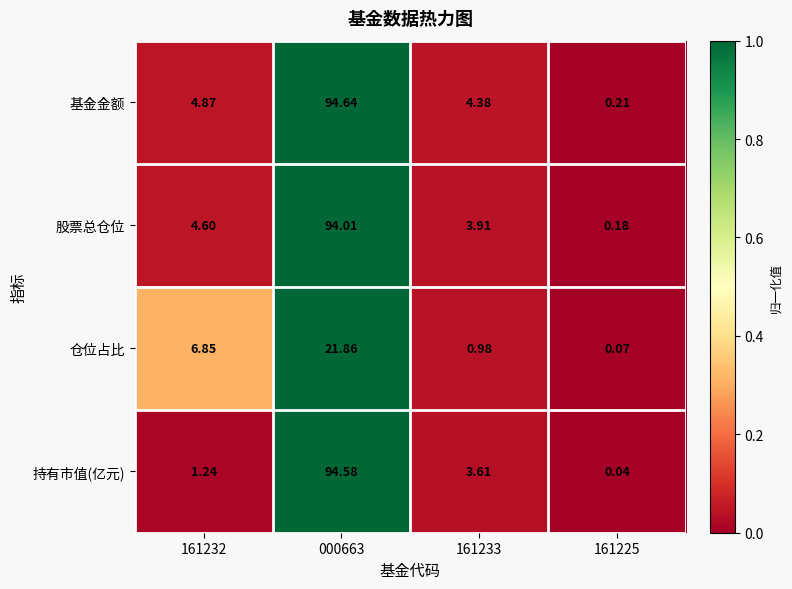

Rank the series at 161225 from highest to lowest value.

基金金额, 股票总仓位, 仓位占比, 持有市值(亿元)